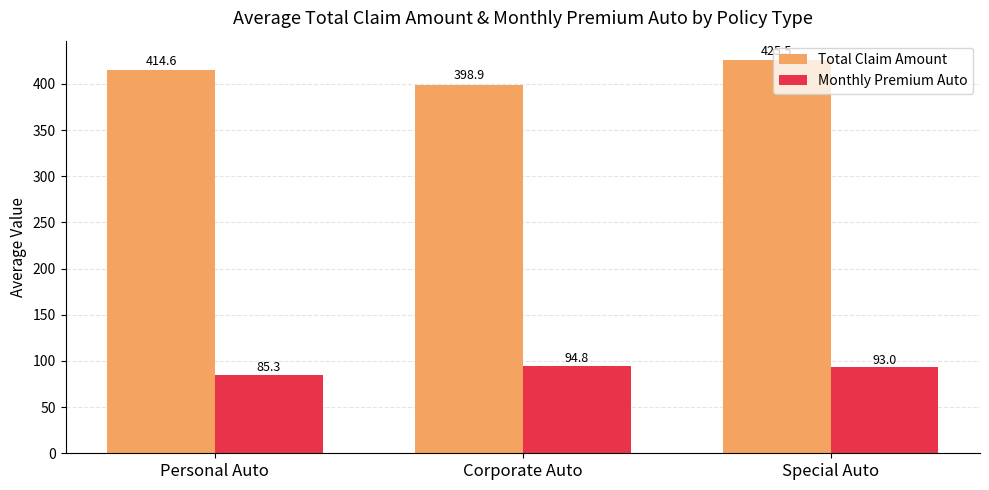

True or false: Monthly Premium Auto has a value of 150.2 at Corporate Auto.

False